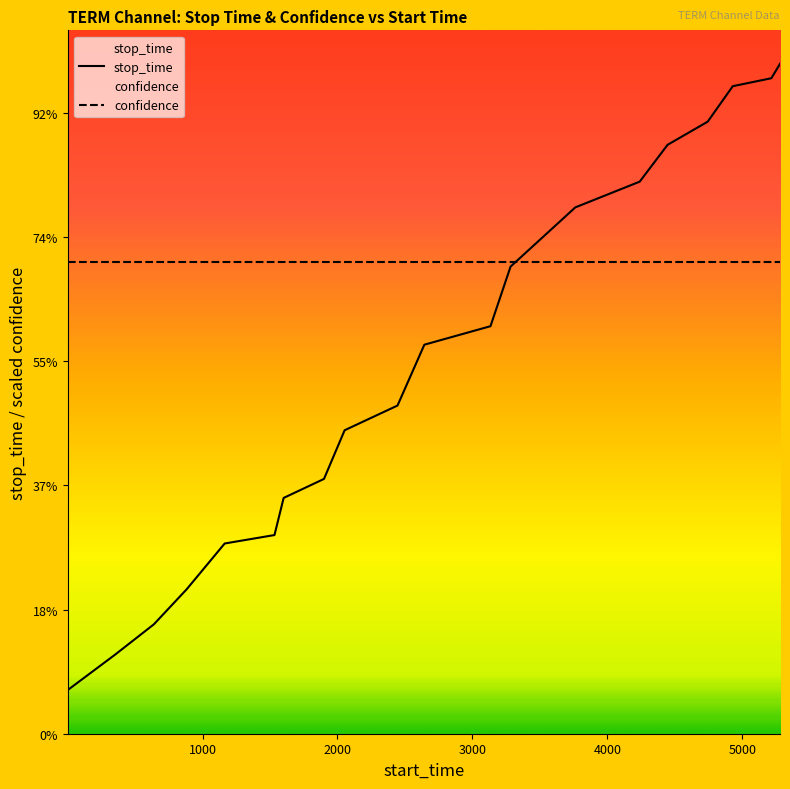

How many intersections are there between confidence and stop_time?

1